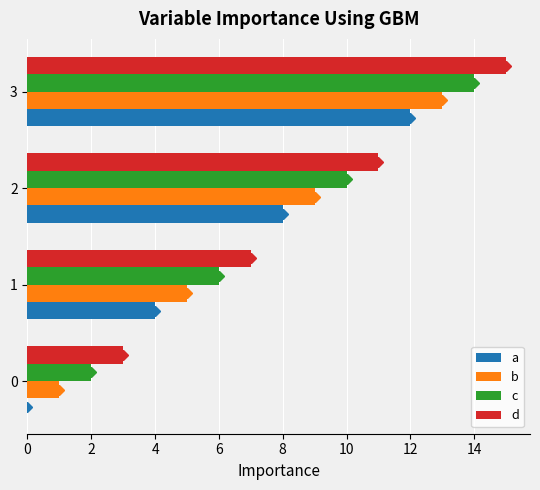

Is it true that a equals 1 at 1?

False